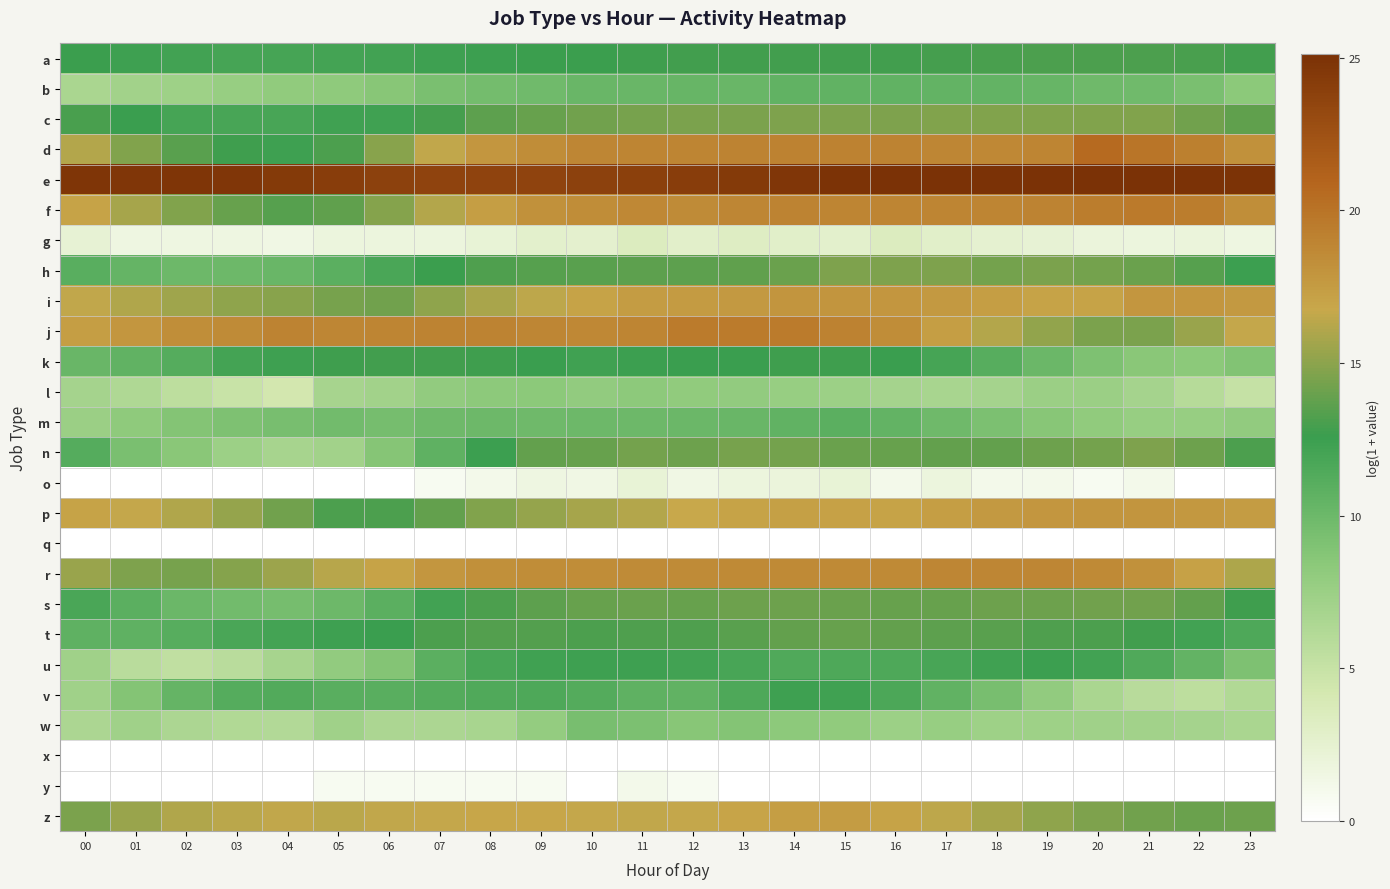

At how many categories does at least one series exceed 18?

24